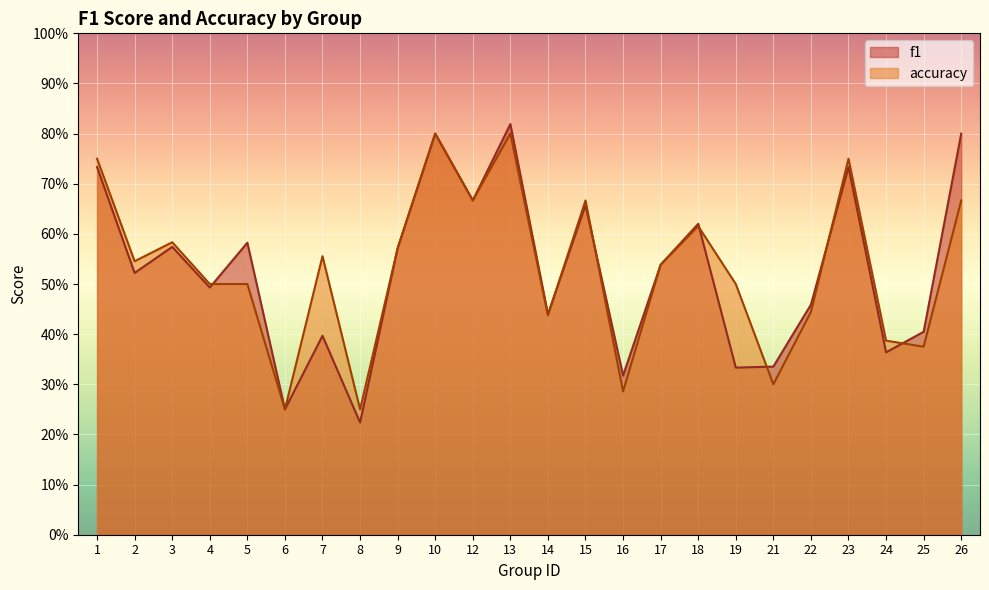

The value of f1 at 25 is 0.3. True or false?

False